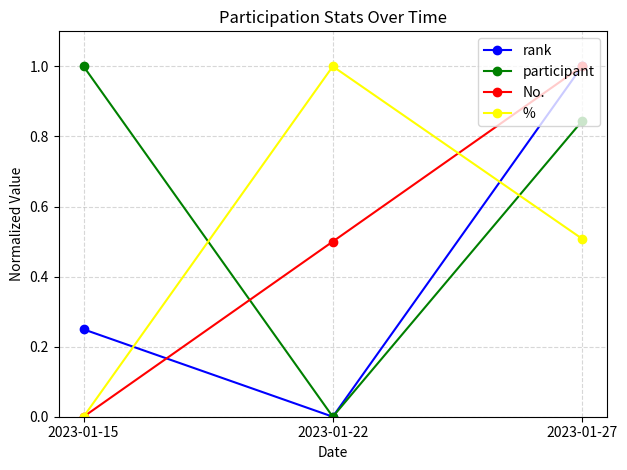

At which label does participant reach its minimum?

2023-01-22